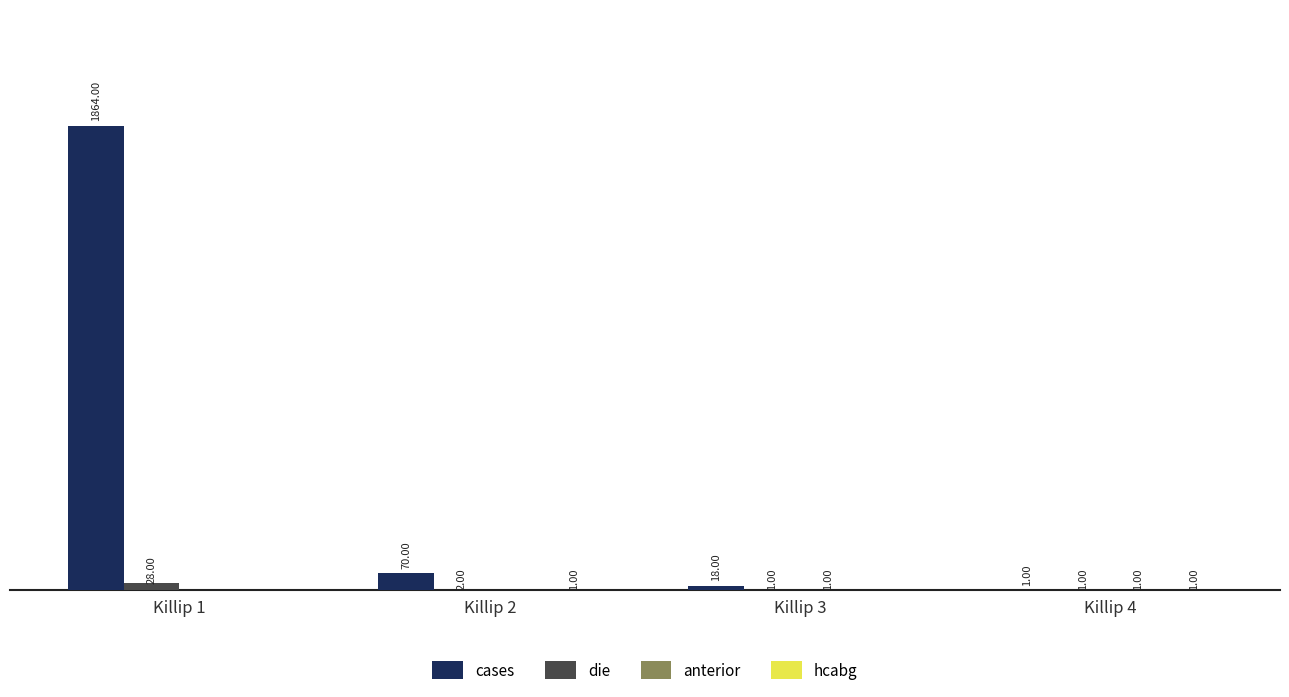

At which category is the sum across all series the highest?

Killip 1